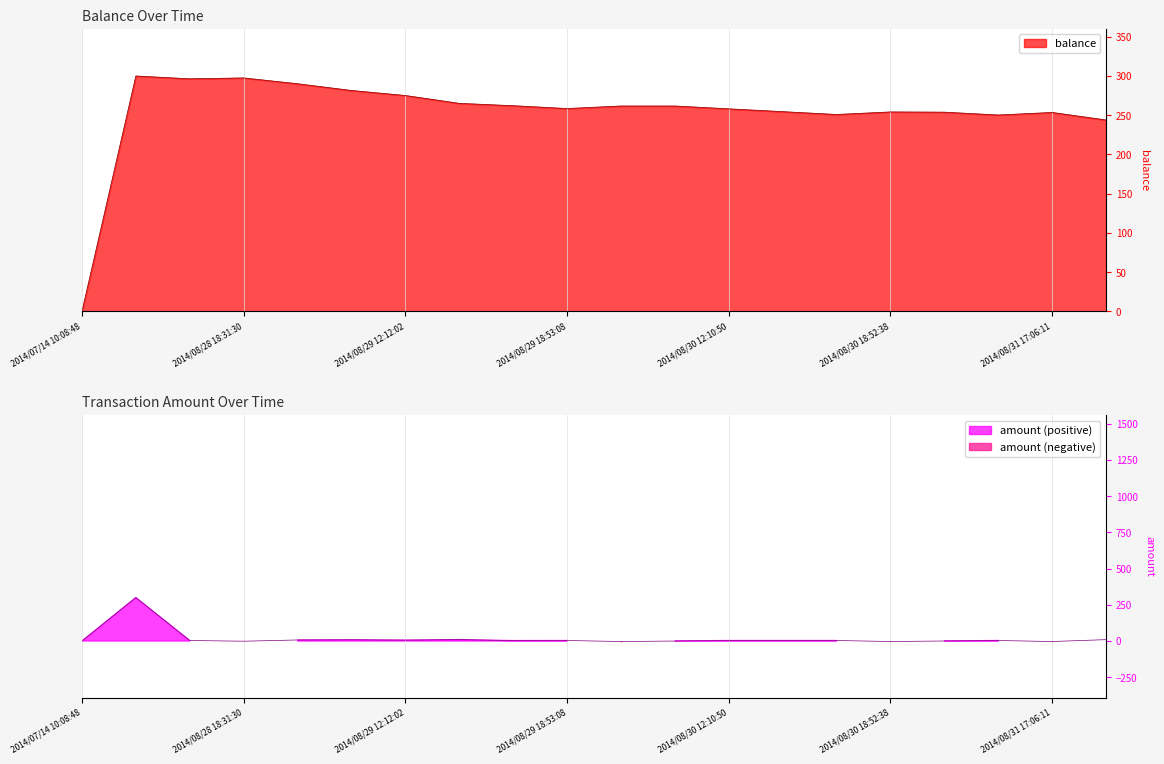

What is the difference between the balance values at 2014/08/28 17:10:05 and 2014/08/29 17:34:34?

37.9